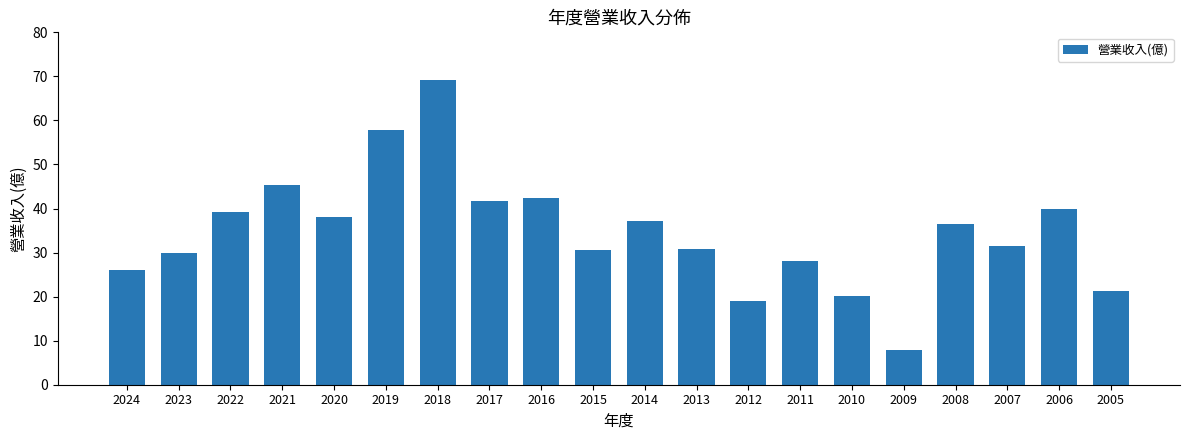

Between 2015 and 2014, which is larger?

2014